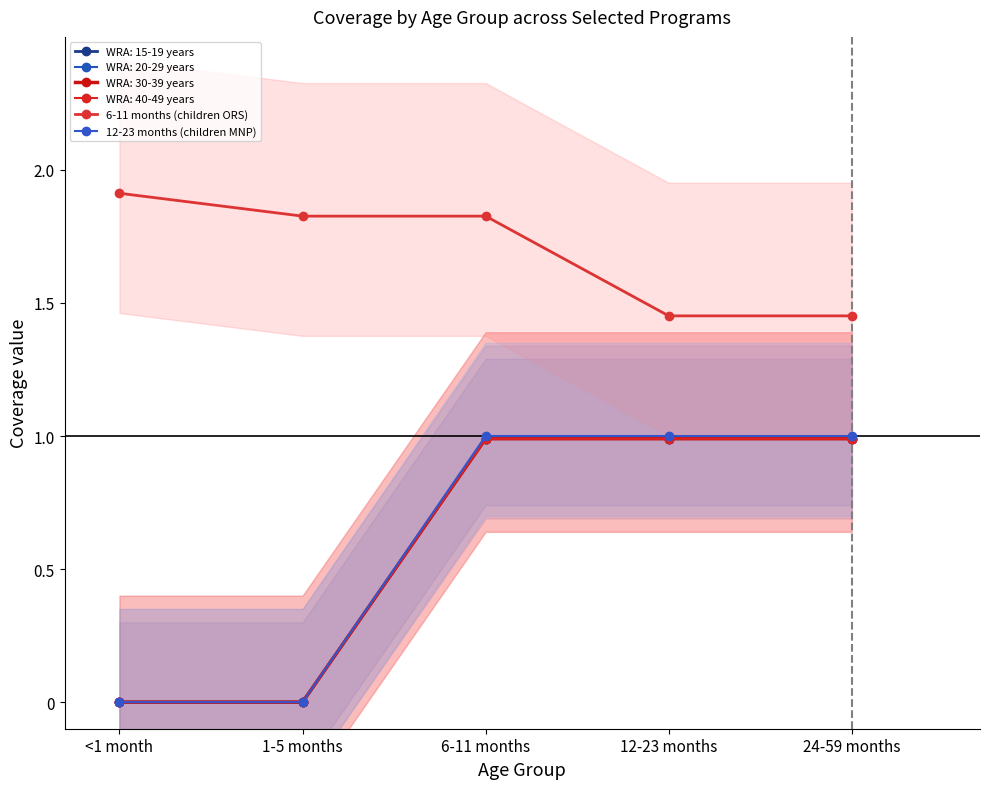

What is the maximum value for 12-23 months (children MNP)?

1.0